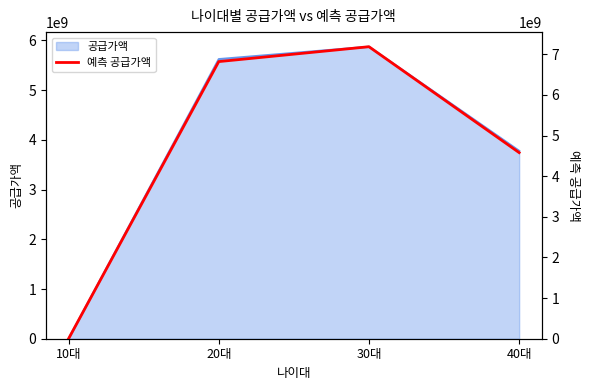

What is the label of the 4th point from the left?

40대